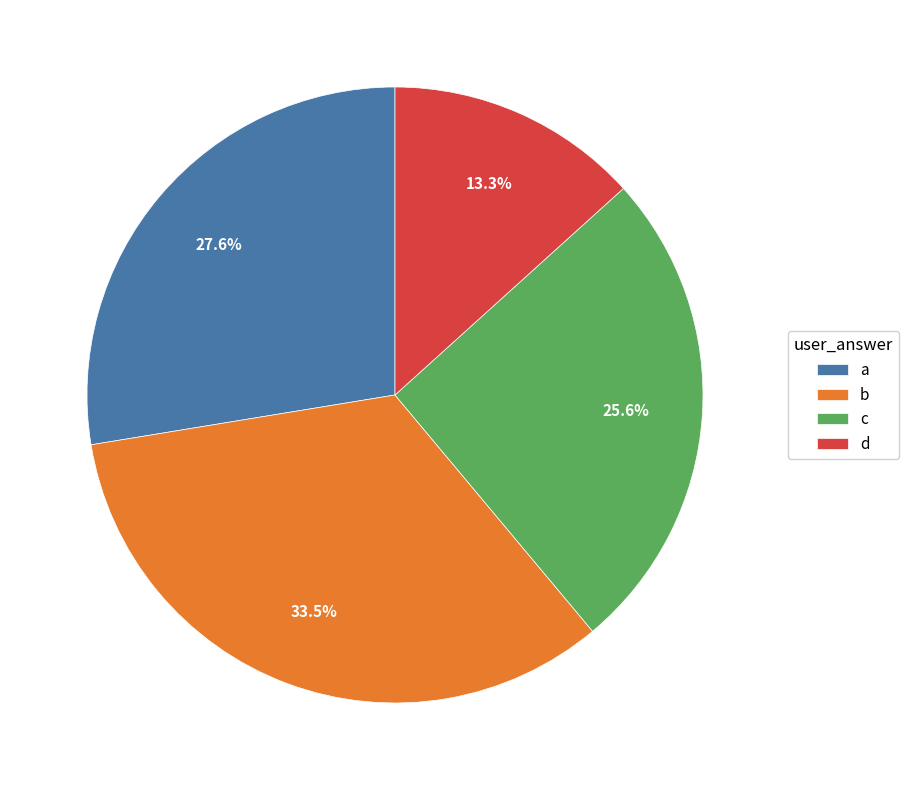

To the nearest percent, what is the difference between the d and a slice percentages?

14%